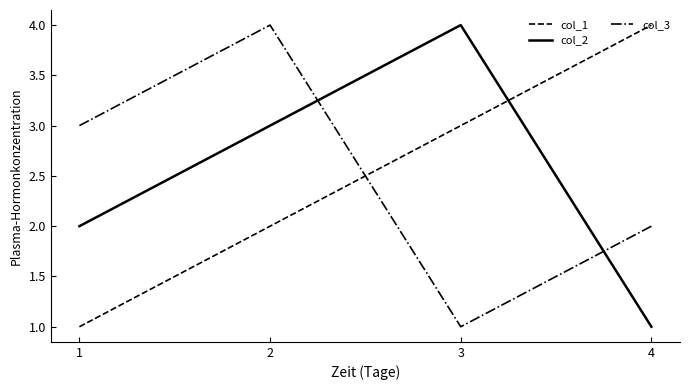

In col_3, how many points are higher than both neighbors (excluding endpoints)?

1